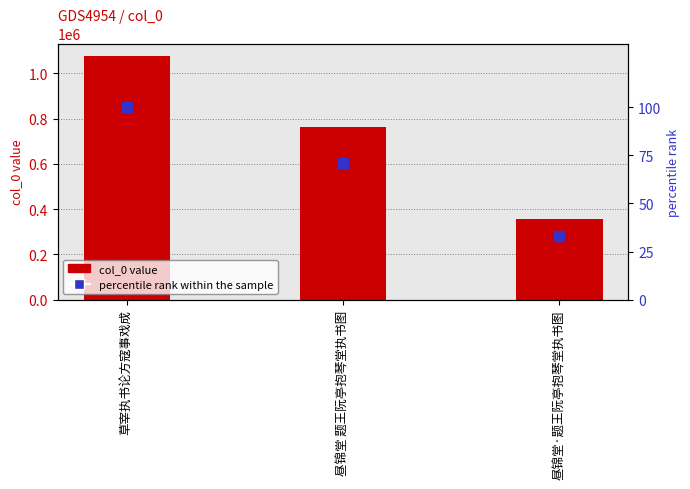

What is the minimum value for col_0 value?

356401.0